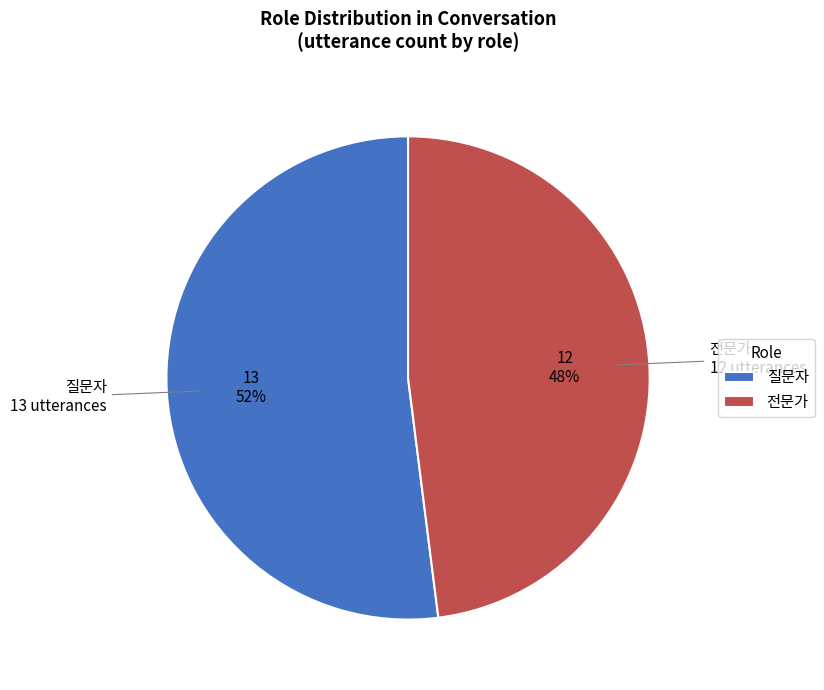

What percentage is the 질문자 slice, to the nearest percent?

52%